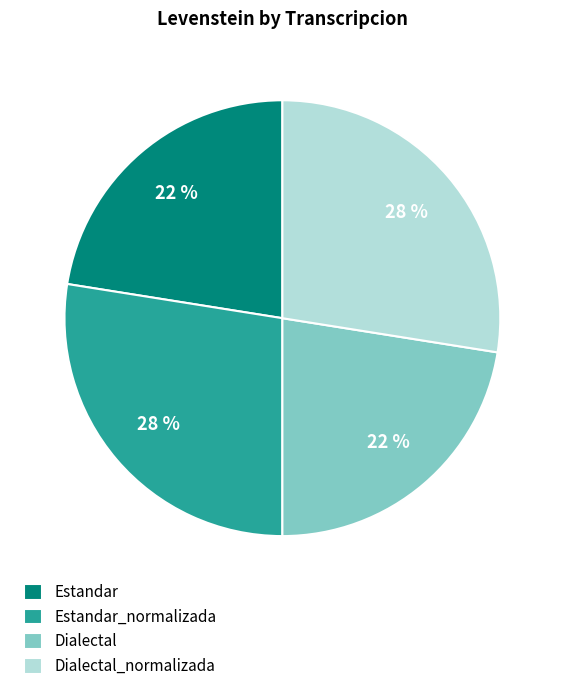

Does Dialectal_normalizada represent more than half of the total?

No